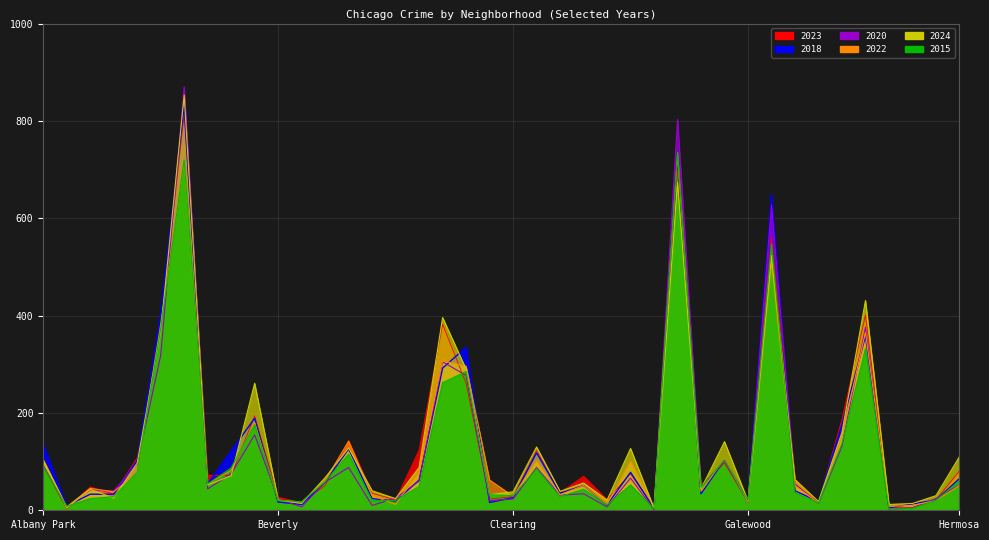

How many lines are shown in the chart?

6